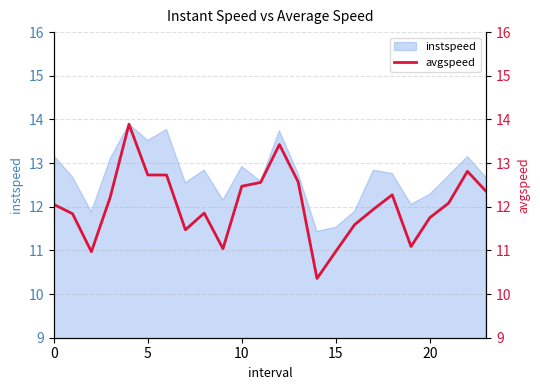

Is it true that the value at 20 is 6.9?

False